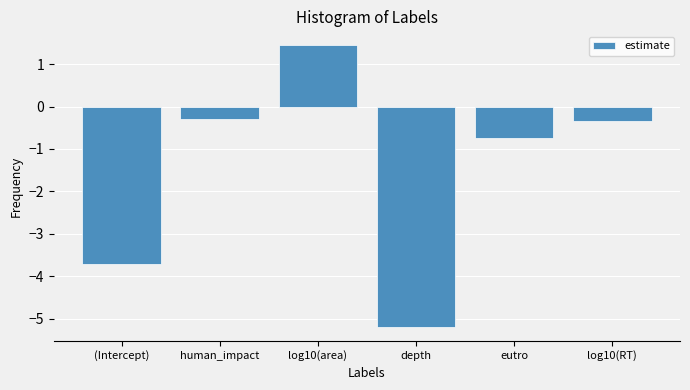

The value at (Intercept) is -3.7. True or false?

True